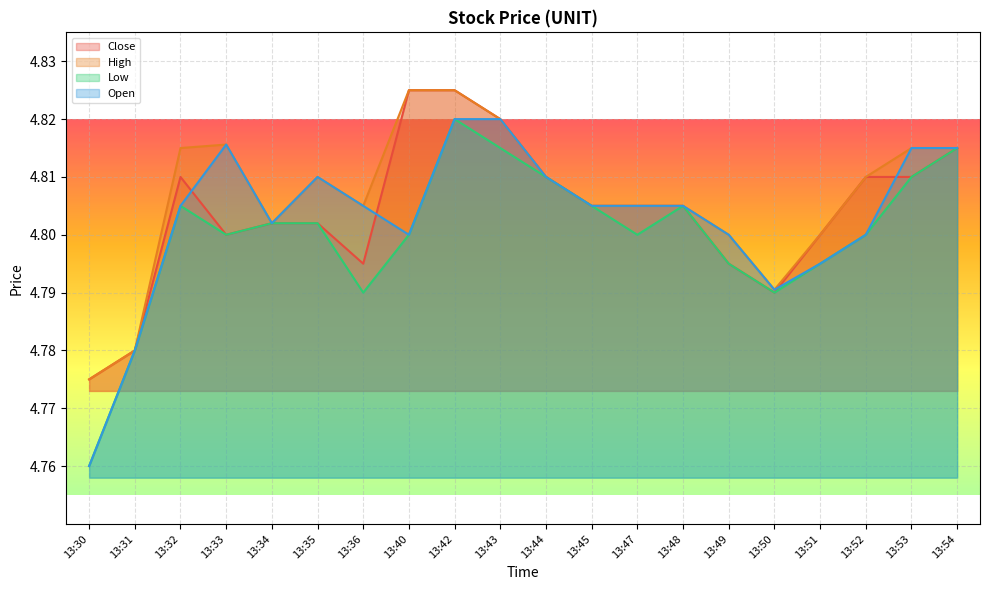

Reading left to right, list all the values displayed in this chart.

Close: 4.8	4.8	4.8	4.8	4.8	4.8	4.8	4.8	4.8	4.8	4.8	4.8	4.8	4.8	4.8	4.8	4.8	4.8	4.8	4.8
High: 4.8	4.8	4.8	4.8	4.8	4.8	4.8	4.8	4.8	4.8	4.8	4.8	4.8	4.8	4.8	4.8	4.8	4.8	4.8	4.8
Low: 4.8	4.8	4.8	4.8	4.8	4.8	4.8	4.8	4.8	4.8	4.8	4.8	4.8	4.8	4.8	4.8	4.8	4.8	4.8	4.8
Open: 4.8	4.8	4.8	4.8	4.8	4.8	4.8	4.8	4.8	4.8	4.8	4.8	4.8	4.8	4.8	4.8	4.8	4.8	4.8	4.8